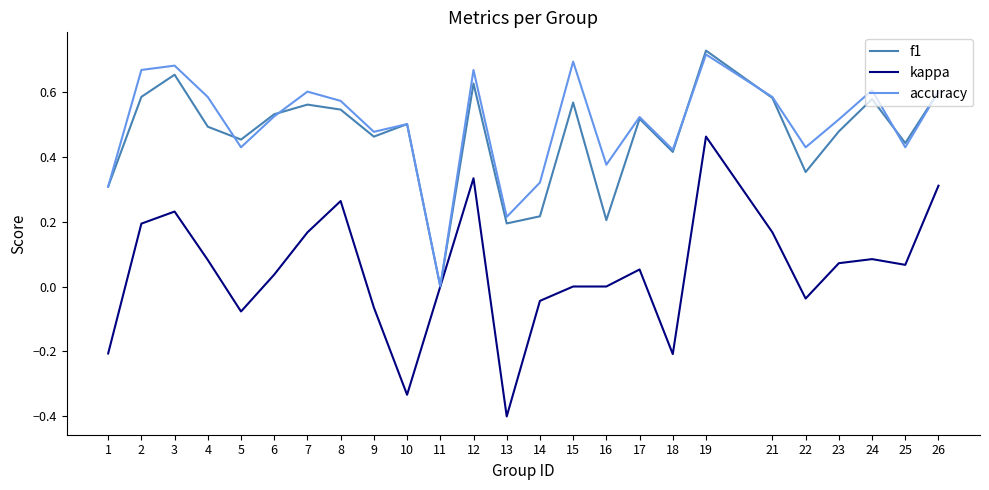

Between 8 and 19, which series saw the biggest shift?

kappa